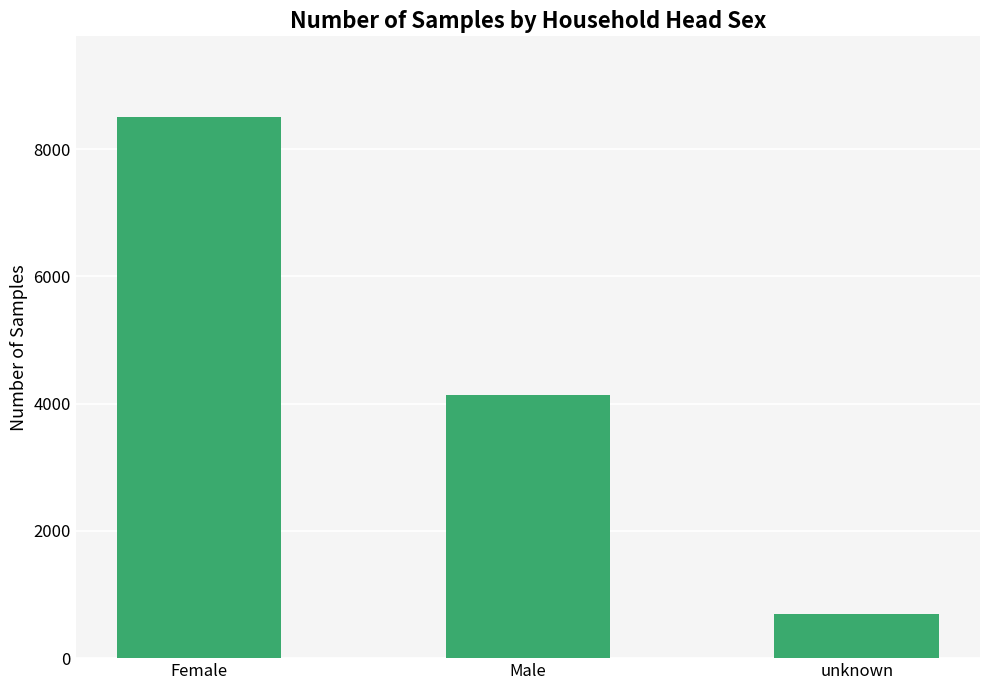

What is the label of the 1st bar from the right?

unknown